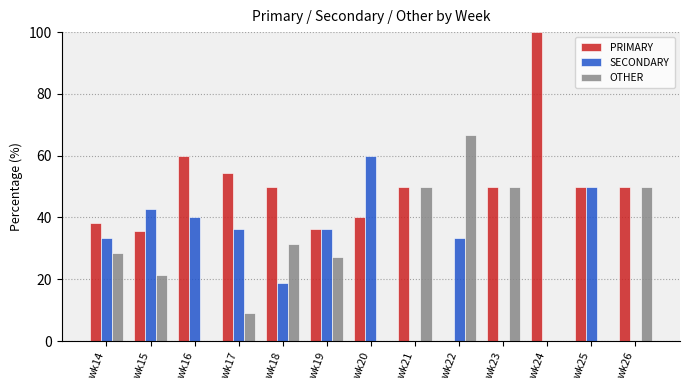

What is the sum of all OTHER values?

334.3